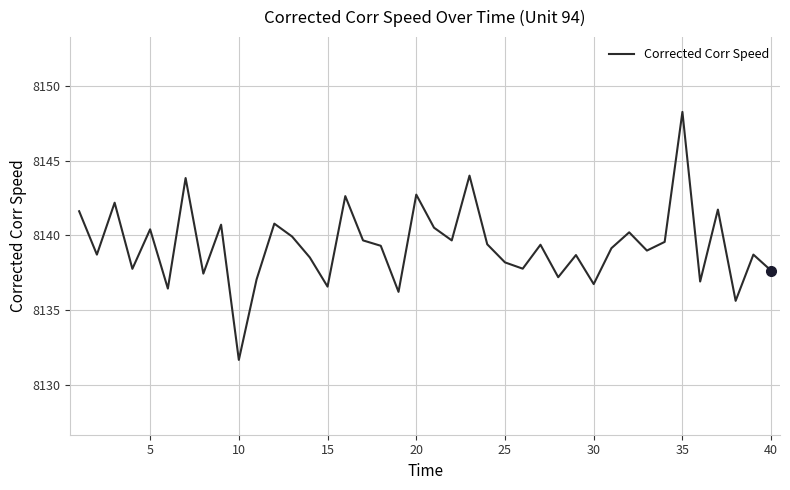

What is the greatest value displayed?

8148.3